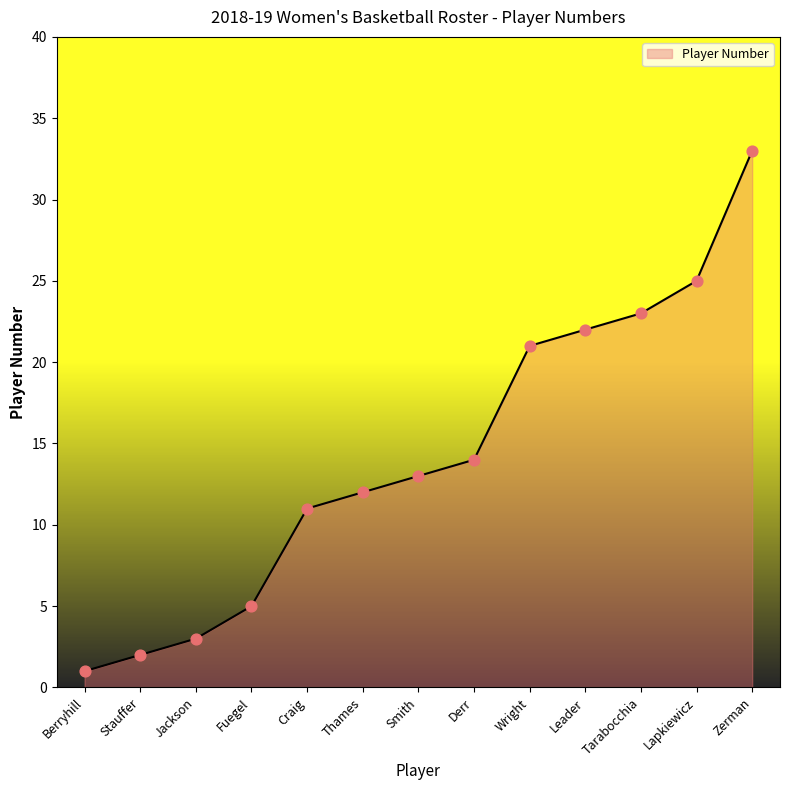

Between Lapkiewicz and Berryhill, which is larger?

Lapkiewicz